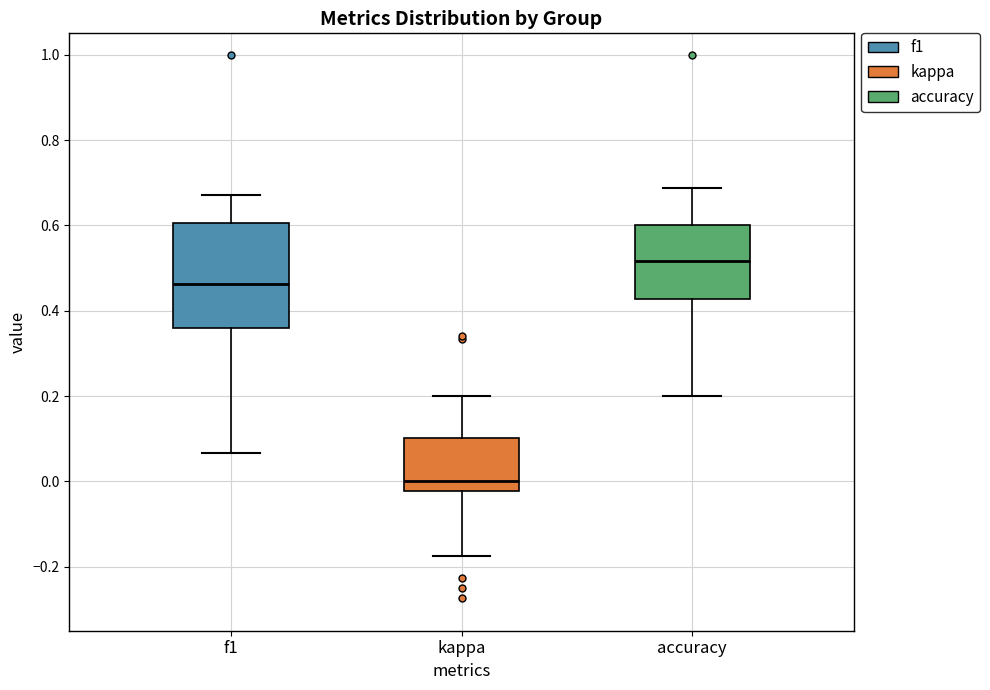

Which box has the highest median line?

accuracy